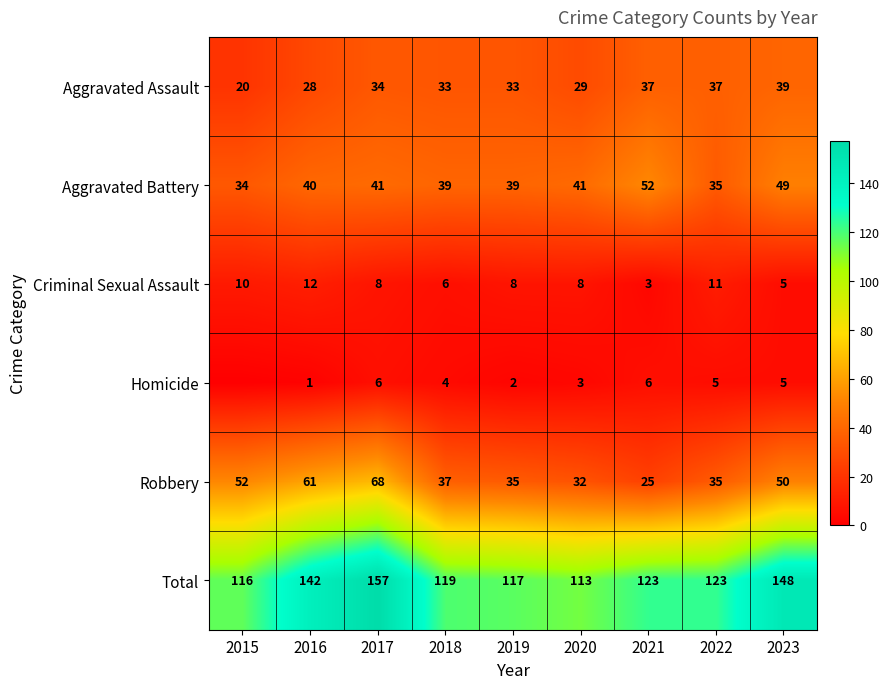

At which label is Total closest to 135?

2016